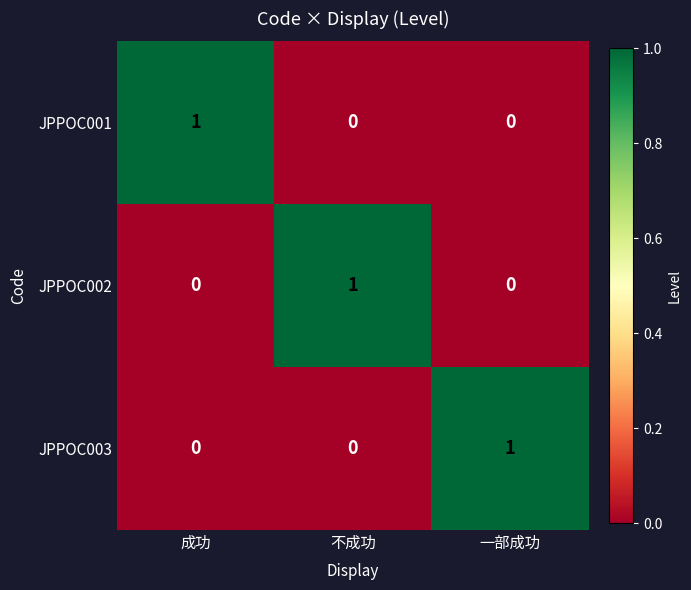

Reading right to left, what are all the values shown in this chart?

JPPOC001: 一部成功=0	不成功=0	成功=1
JPPOC002: 一部成功=0	不成功=1	成功=0
JPPOC003: 一部成功=1	不成功=0	成功=0